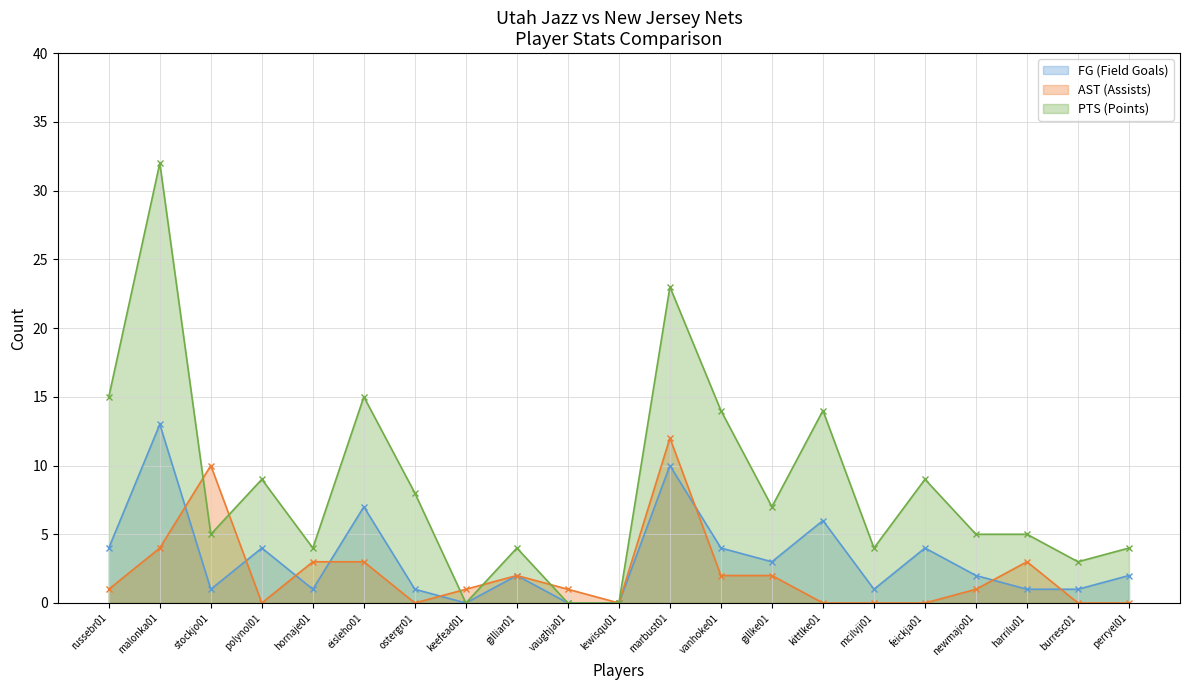

Is the value of AST (Assists) at stockjo01 greater than the value of FG (Field Goals) at gillke01?

Yes